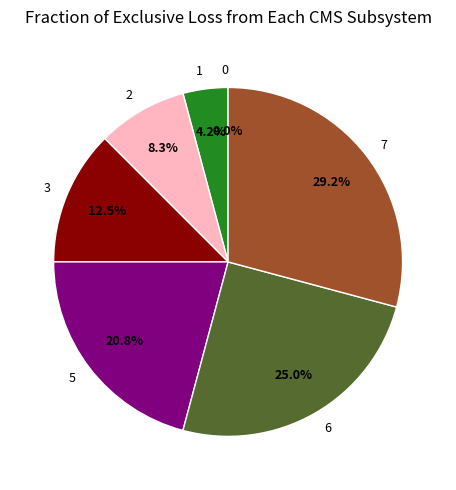

Is there any slice that represents more than half of the pie?

No